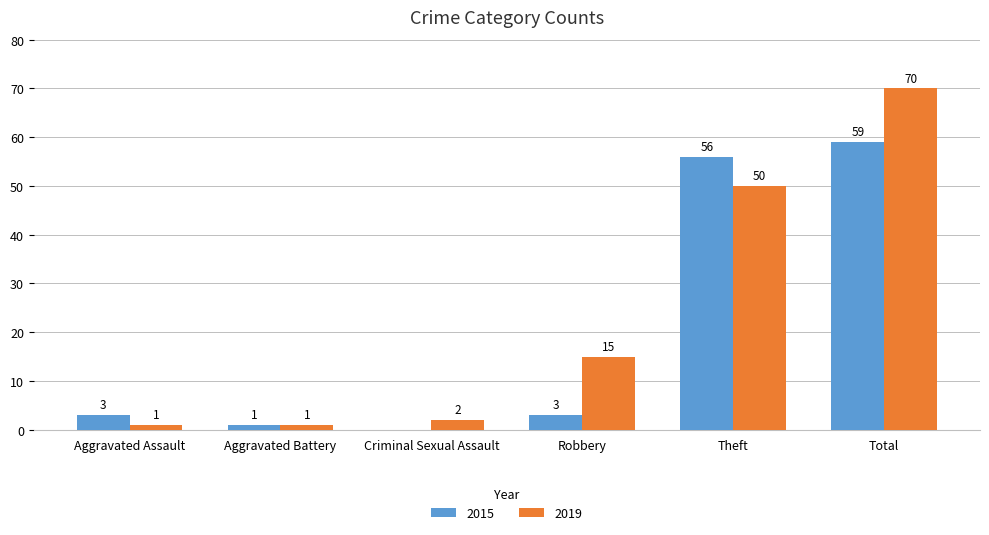

How many groups of bars are there?

6